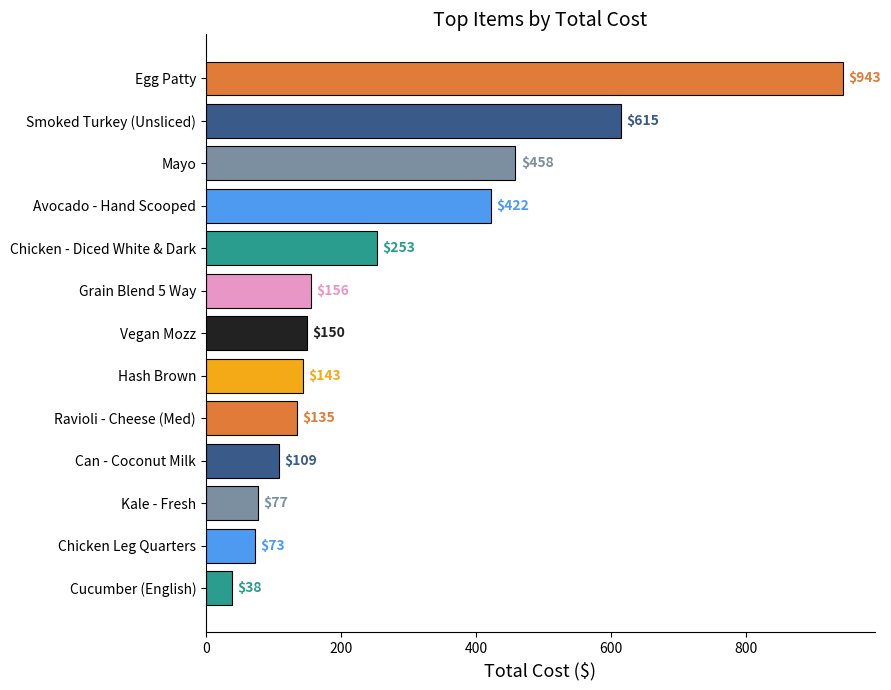

How many data points are less than 149?

6